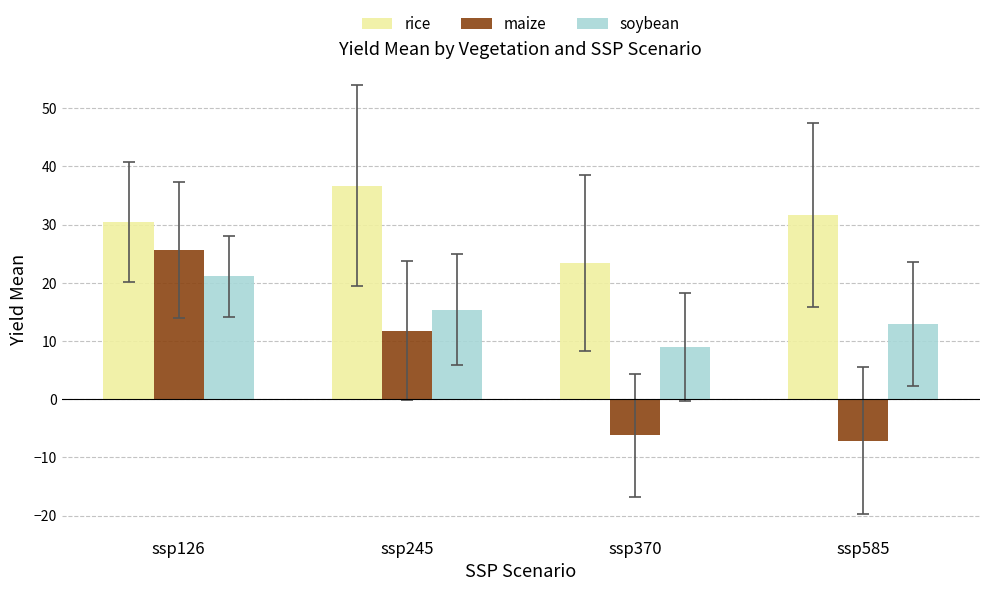

What is the spread (max minus min) of values at ssp585?

38.7